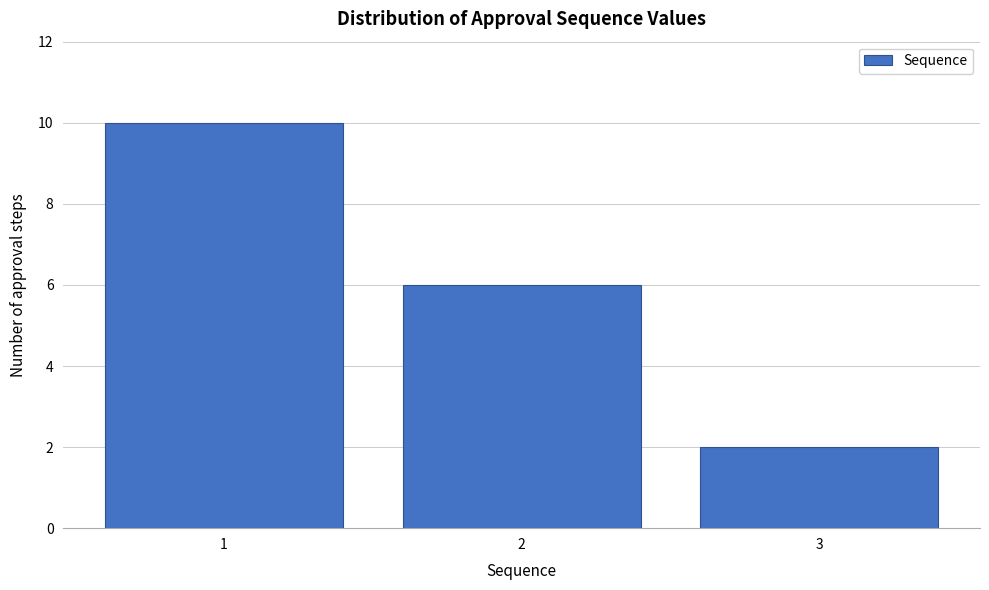

How tall is the bar that spans 0.5 to 1.5 on the x-axis? The values are not printed on the chart, so give them approximately, as read against the axis.

10